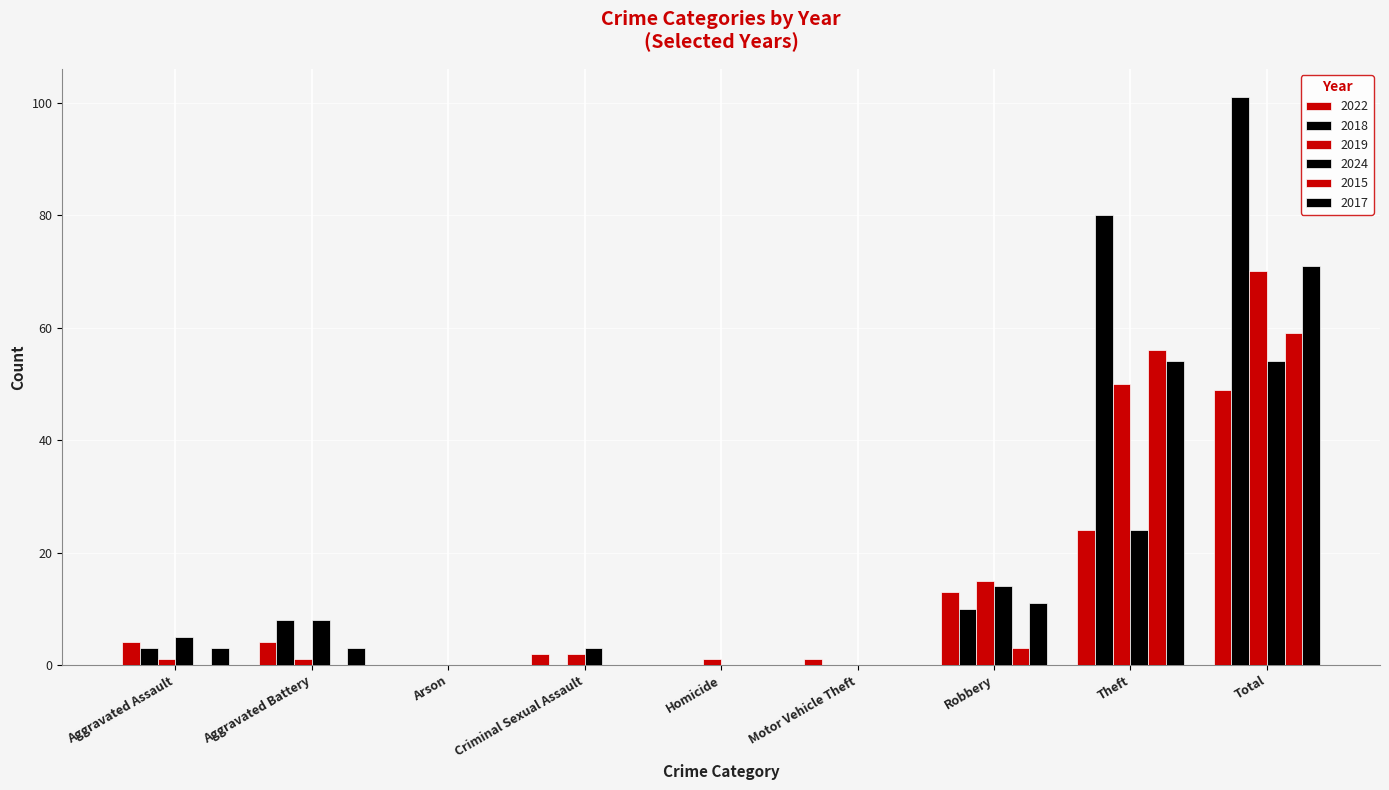

What is the label of the 9th bar from the right?

Aggravated Assault